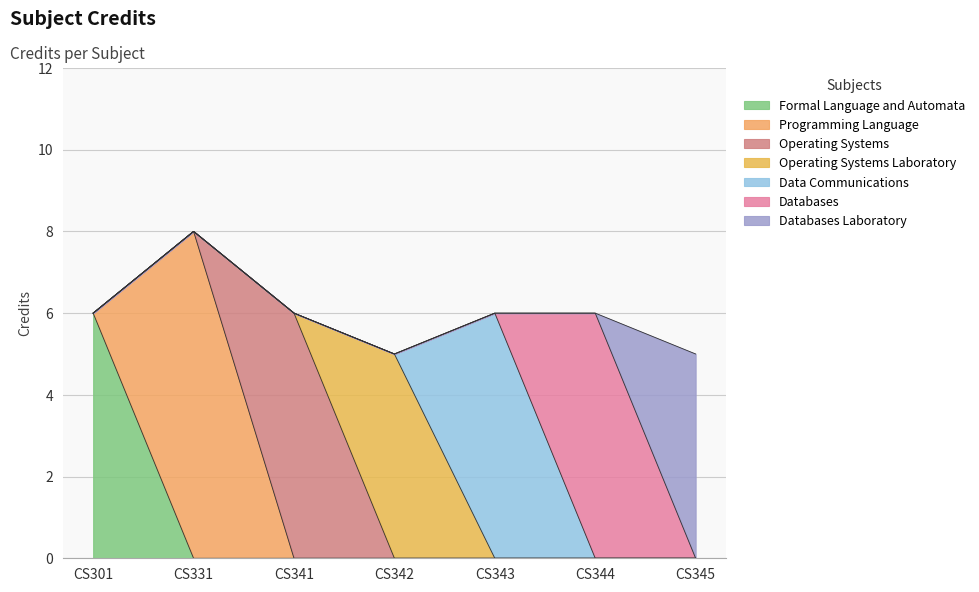

How many values are below 6?

2